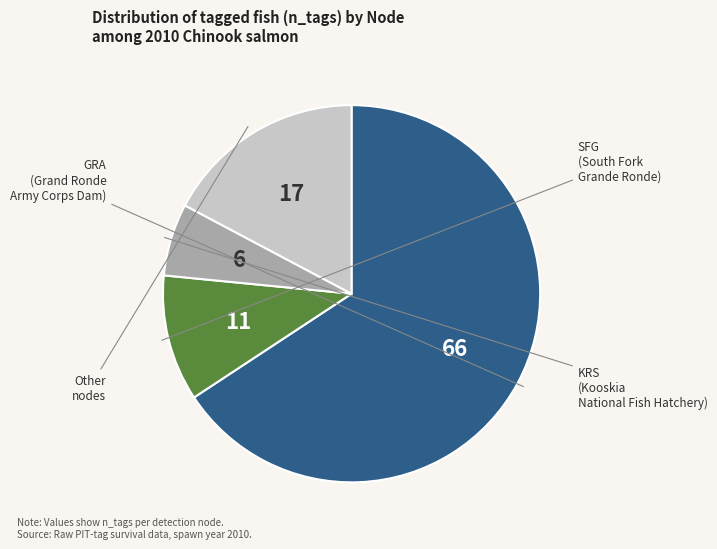

Is there any slice that represents more than half of the pie?

Yes